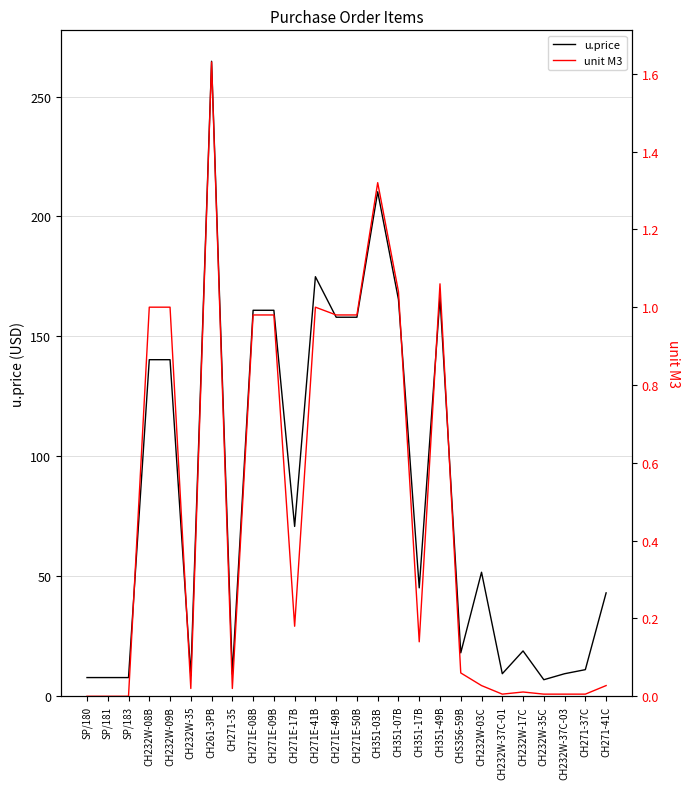

At which category is the sum across all series the highest?

CH261-3PB